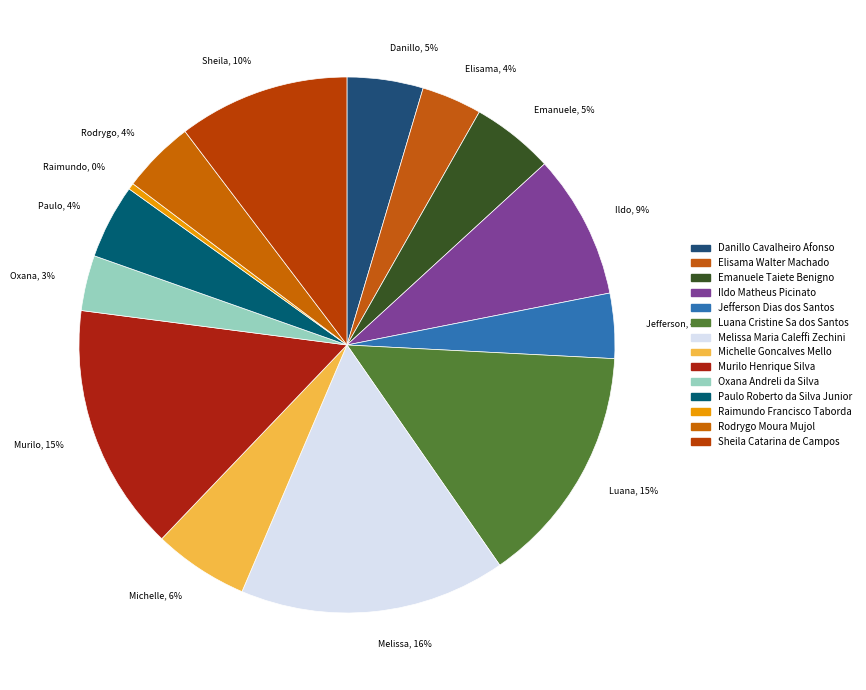

Is there any slice that represents more than half of the pie?

No